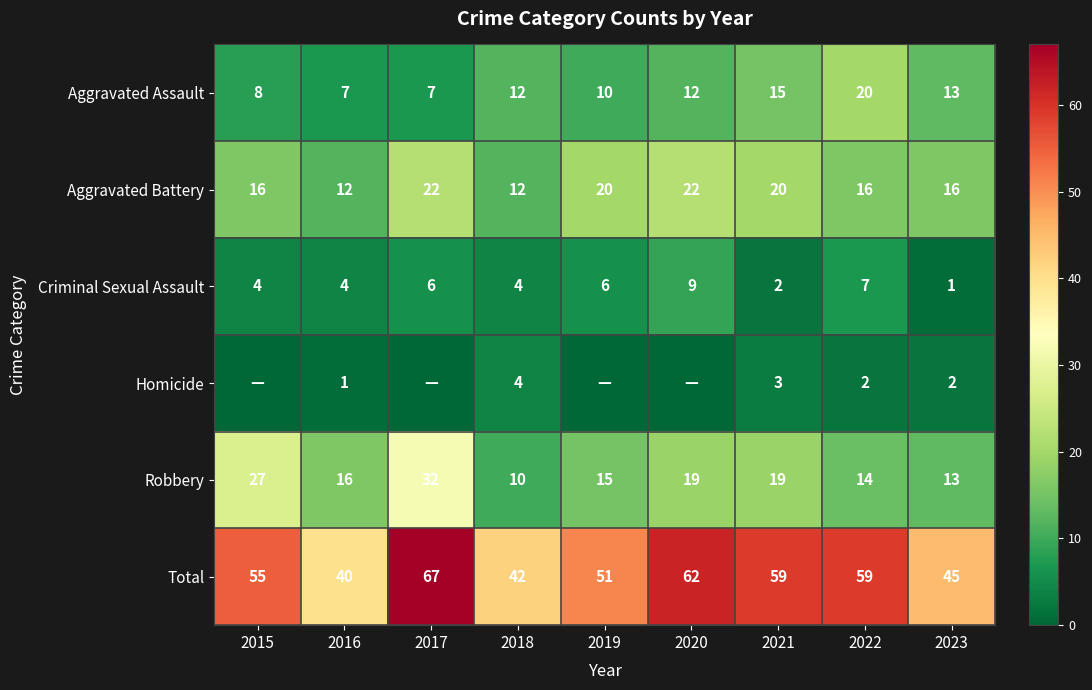

What is the difference between the highest and lowest values at 2016?

39